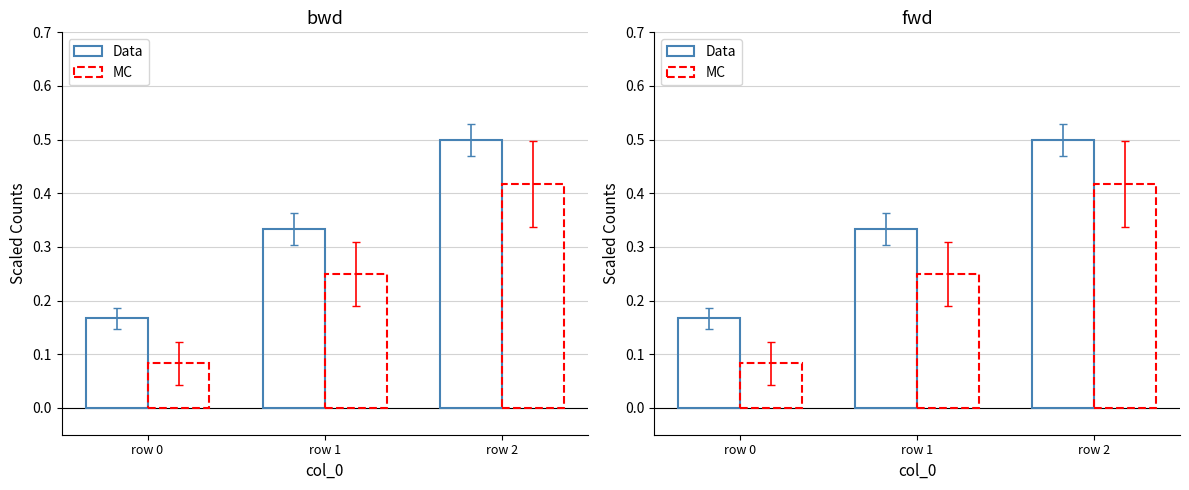

What are all the series names shown in the legend?

Data, MC